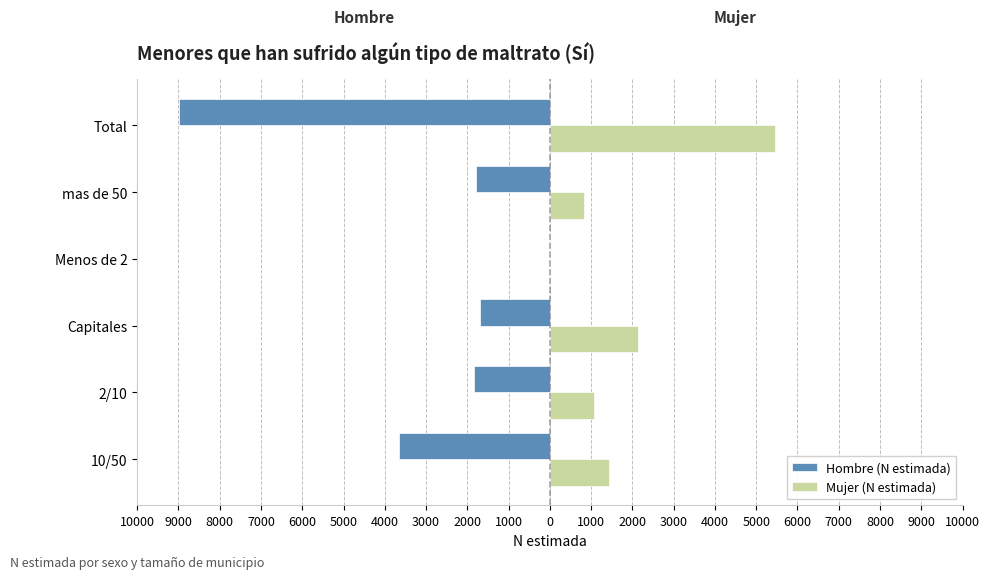

What are all the series names shown in the legend?

Hombre (N estimada), Mujer (N estimada)